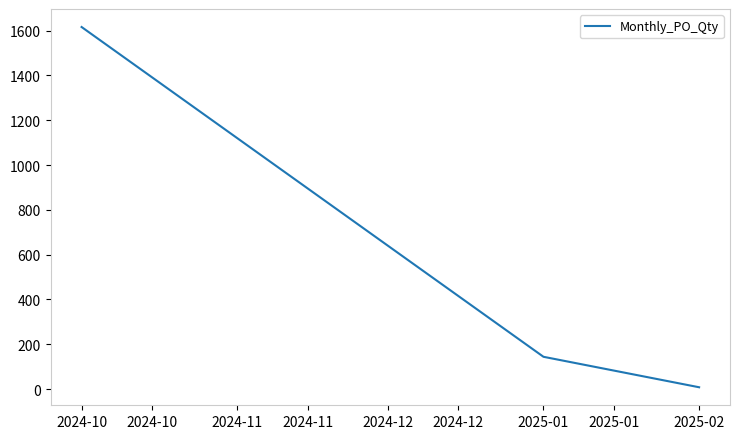

Read the value at 2024-10.

1616